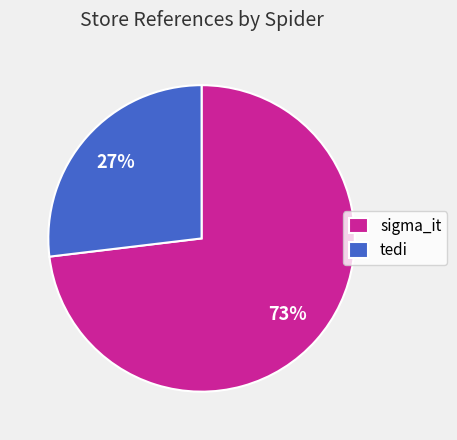

Which has a higher value, sigma_it or tedi?

sigma_it